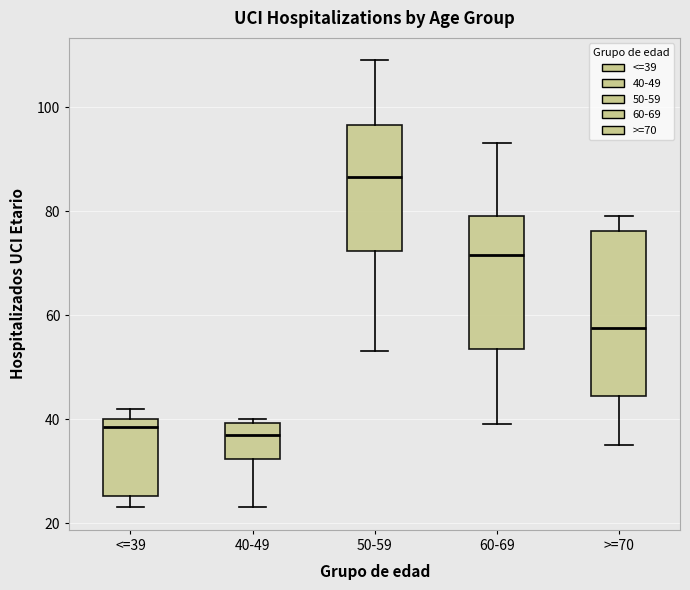

Reading left to right, transcribe this box plot: for each box, give where its median line is, the range the box spans, and where its two whiskers end, as read against the y-axis. The values are not printed on the chart, so give them approximately, as read against the axis.

<=39: median 38, box 26 to 40, whiskers 24 to 42
40-49: median 38, box 32 to 40, whiskers 24 to 40 (just above the box's upper edge)
50-59: median 86, box 72 to 96, whiskers 54 to 110
60-69: median 72, box 54 to 80, whiskers 40 to 94
>=70: median 58, box 44 to 76, whiskers 36 to 80